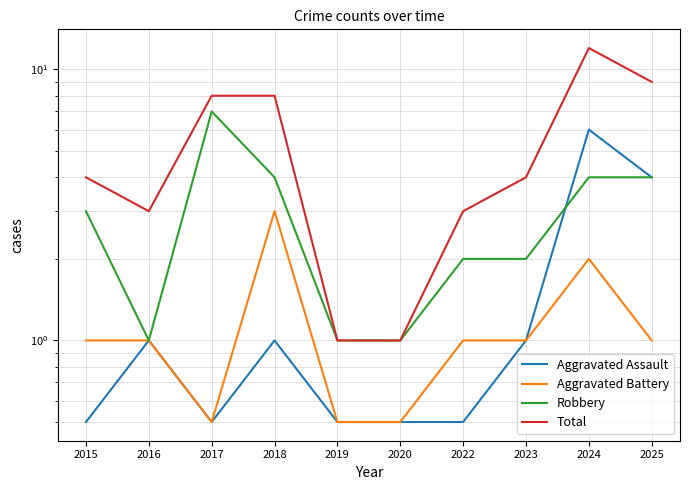

Reading left to right, list all the values displayed in this chart.

Aggravated Assault: 2015=0.5	2016=1.0	2017=0.5	2018=1.0	2019=0.5	2020=0.5	2022=0.5	2023=1.0	2024=6.0	2025=4.0
Aggravated Battery: 2015=1.0	2016=1.0	2017=0.5	2018=3.0	2019=0.5	2020=0.5	2022=1.0	2023=1.0	2024=2.0	2025=1.0
Robbery: 2015=3.0	2016=1.0	2017=7.0	2018=4.0	2019=1.0	2020=1.0	2022=2.0	2023=2.0	2024=4.0	2025=4.0
Total: 2015=4.0	2016=3.0	2017=8.0	2018=8.0	2019=1.0	2020=1.0	2022=3.0	2023=4.0	2024=12.0	2025=9.0